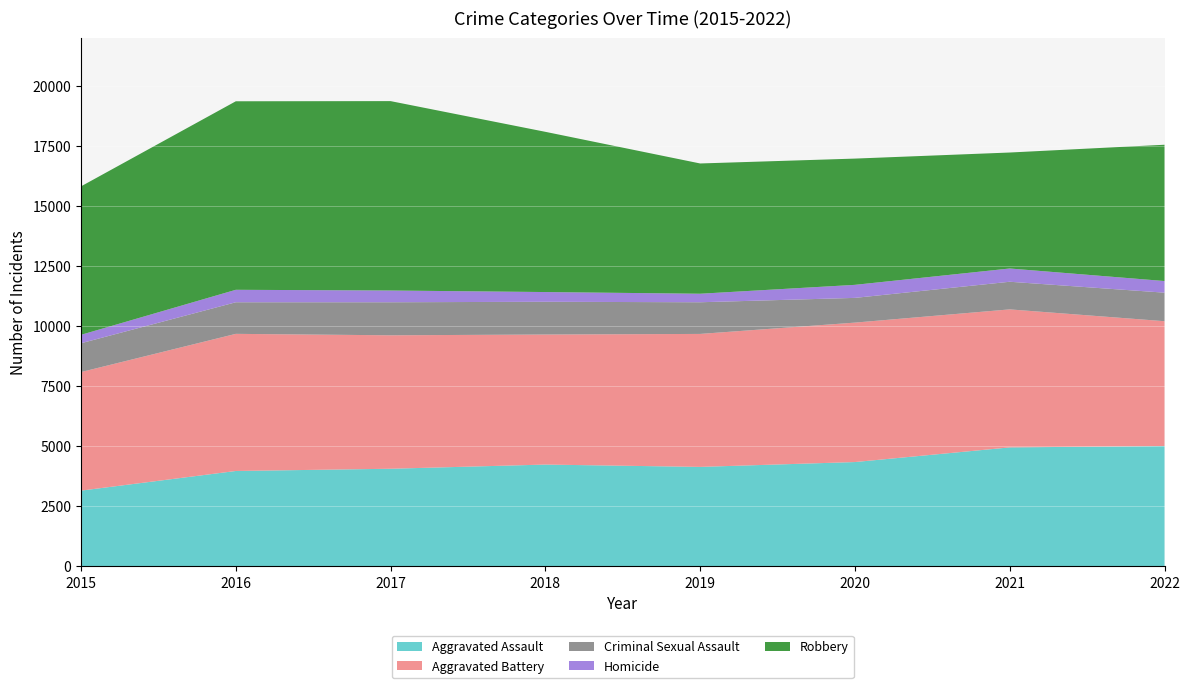

Reading left to right, transcribe all the data shown in this chart.

Aggravated Assault: 2015=3144	2016=3962	2017=4055	2018=4229	2019=4132	2020=4334	2021=4944	2022=5001
Aggravated Battery: 2015=4938	2016=5711	2017=5558	2018=5416	2019=5538	2020=5807	2021=5748	2022=5199
Criminal Sexual Assault: 2015=1200	2016=1316	2017=1376	2018=1364	2019=1319	2020=1030	2021=1151	2022=1188
Homicide: 2015=351	2016=519	2017=489	2018=405	2019=355	2020=543	2021=552	2022=485
Robbery: 2015=6183	2016=7851	2017=7888	2018=6673	2019=5425	2020=5258	2021=4830	2022=5676